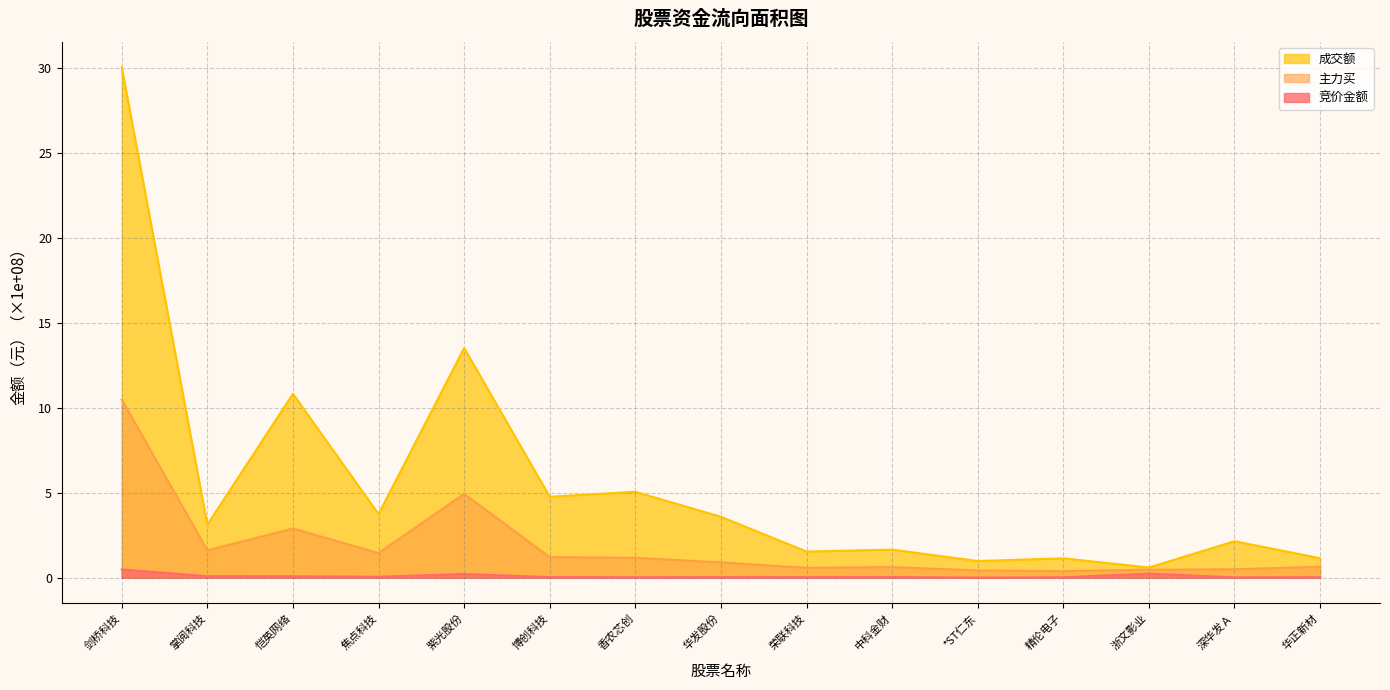

What is the label of the 9th point from the right?

香农芯创